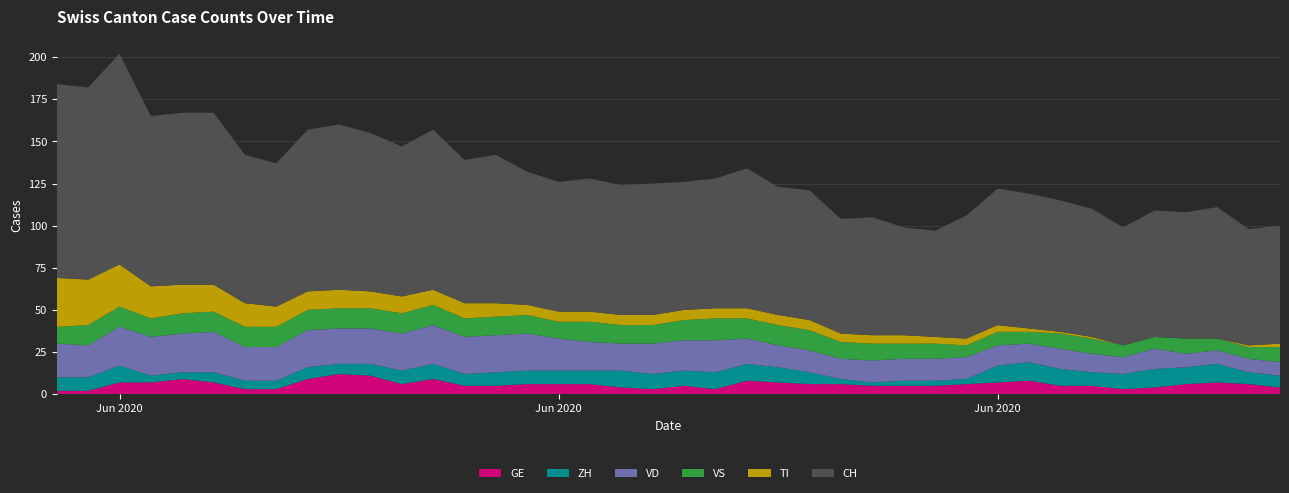

Reading right to left, list all the values displayed in this chart.

GE: 4	6	7	6	4	3	5	5	8	7	6	5	5	5	6	6	7	8	3	5	3	4	6	6	6	5	5	9	6	11	12	9	3	3	7	9	7	7	2	2
ZH: 7	7	11	10	11	9	8	10	11	10	3	3	3	2	3	7	9	10	10	9	9	10	8	8	8	8	7	9	8	7	6	7	5	5	6	4	4	10	8	8
VD: 8	8	8	8	12	10	11	12	11	12	13	13	13	13	12	13	13	15	19	18	18	16	17	19	22	22	22	23	22	21	21	22	20	20	24	23	23	23	19	20
VS: 9	7	7	9	7	7	9	9	7	8	7	9	9	10	10	12	12	12	13	12	11	11	12	10	11	11	11	12	12	12	12	12	12	12	12	12	11	12	12	10
TI: 2	1	0	0	0	0	1	1	2	4	4	4	5	5	5	6	6	6	6	6	6	6	6	6	6	8	9	9	10	10	11	11	12	14	16	17	19	25	27	29
CH: 70	69	78	75	75	70	76	78	80	81	73	63	64	70	68	77	76	83	77	76	78	77	79	77	79	88	85	95	89	94	98	96	85	88	102	102	101	125	114	115